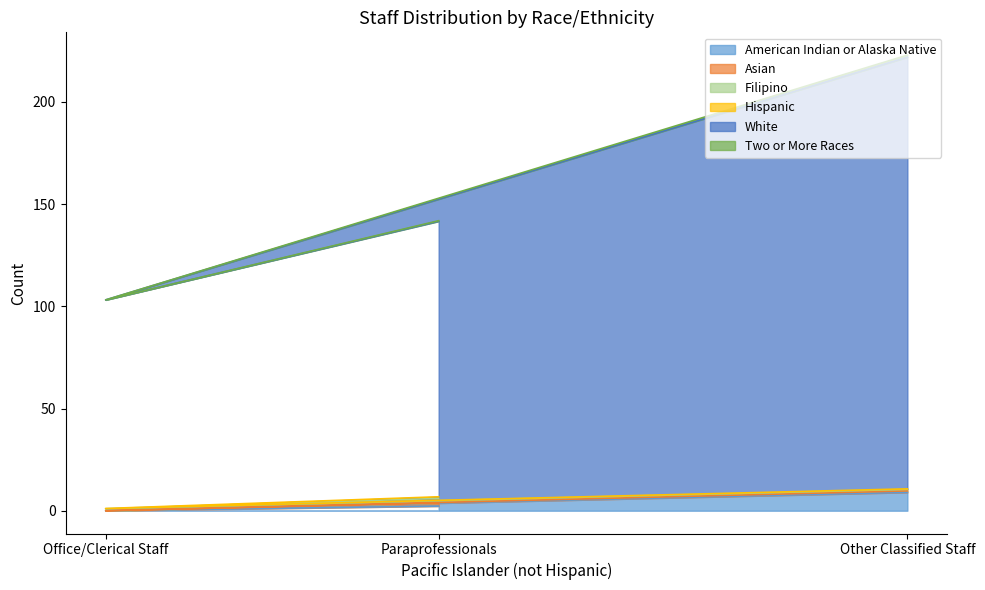

What is the sum of the American Indian or Alaska Native values at Office/Clerical Staff and Paraprofessionals?

2.3